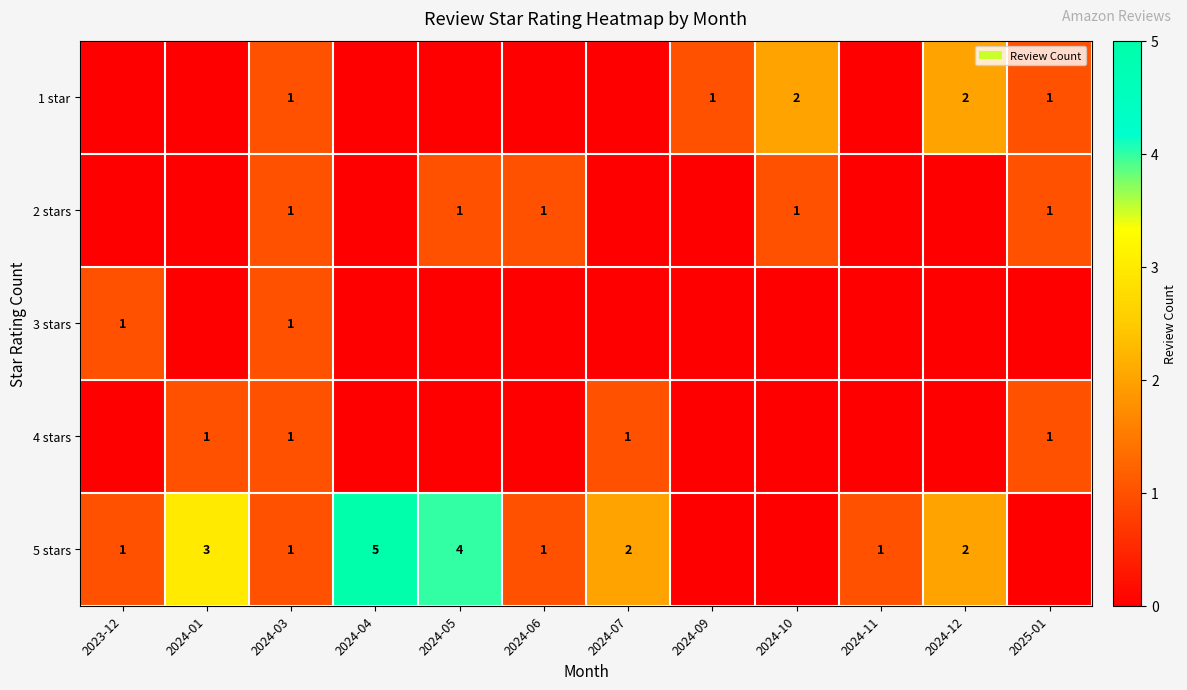

Is it true that 5 stars equals 4 at 2024-05?

True